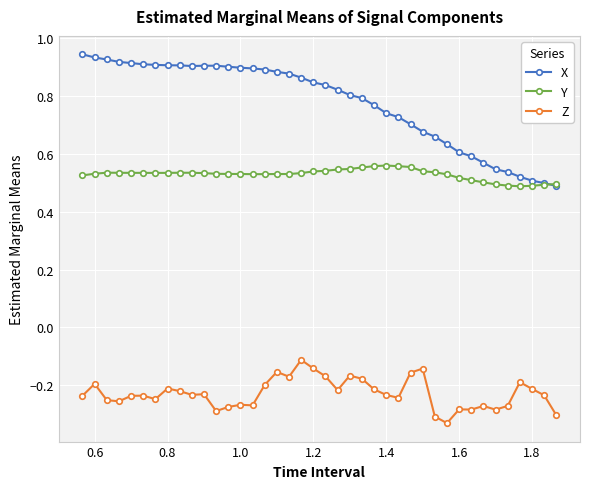

True or false: Z and Y intersect in this chart.

False